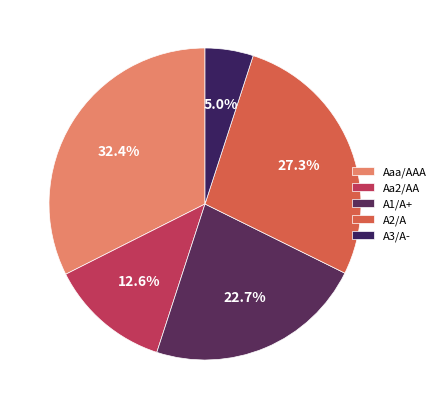

How many slices are in this pie chart?

5